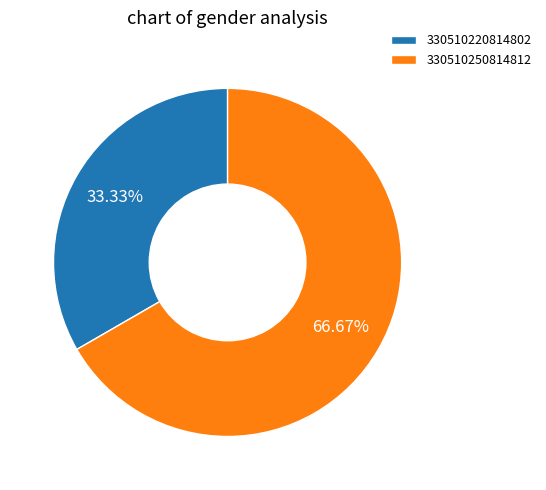

Which slice is the smallest?

330510220814802